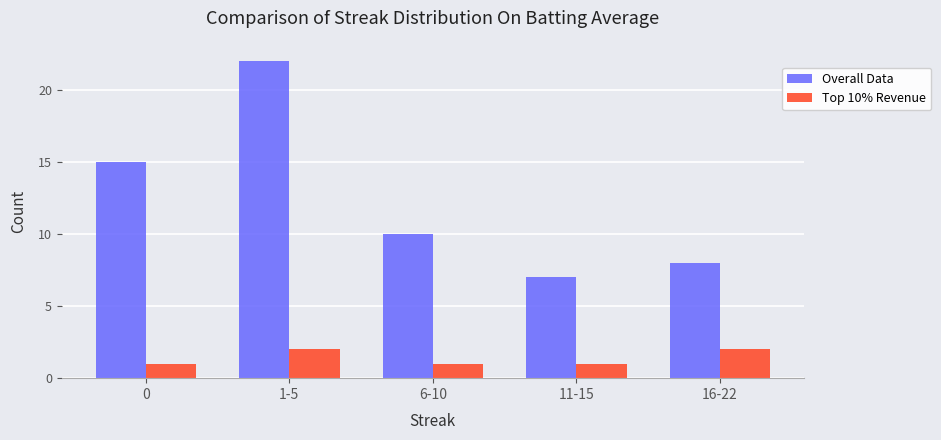

List the labels in order of Overall Data value, largest first.

1-5, 0, 6-10, 16-22, 11-15